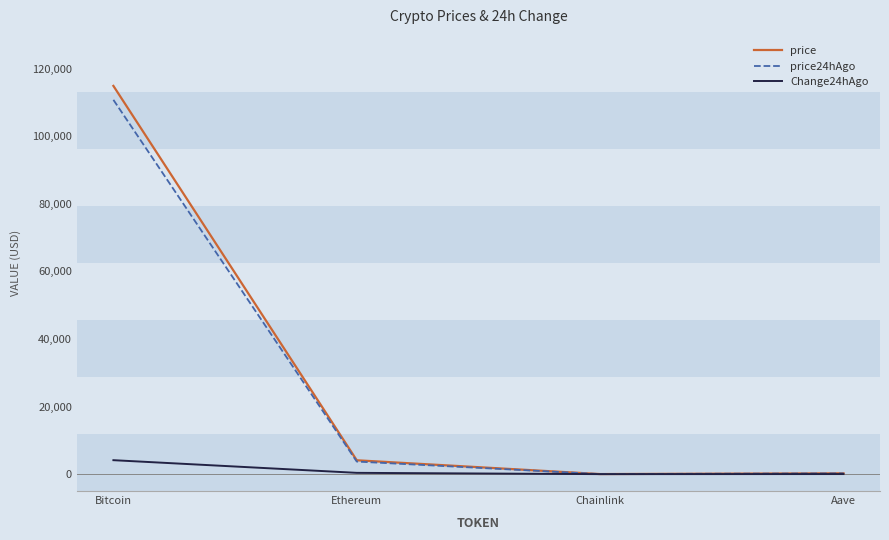

Is the value of price at Aave greater than the value of price24hAgo at Ethereum?

No